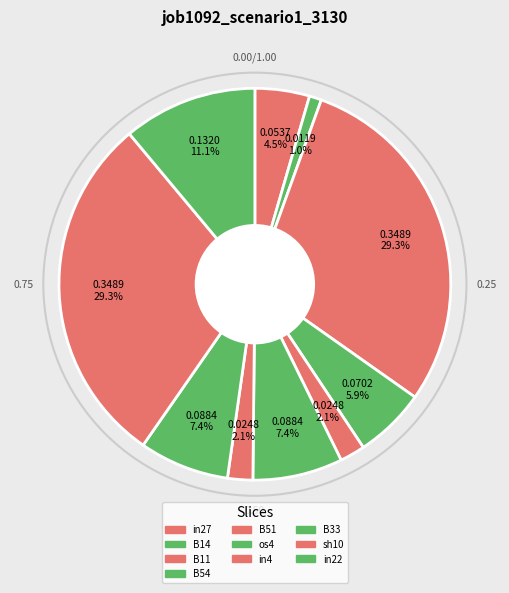

Is B54 the majority of the pie?

No